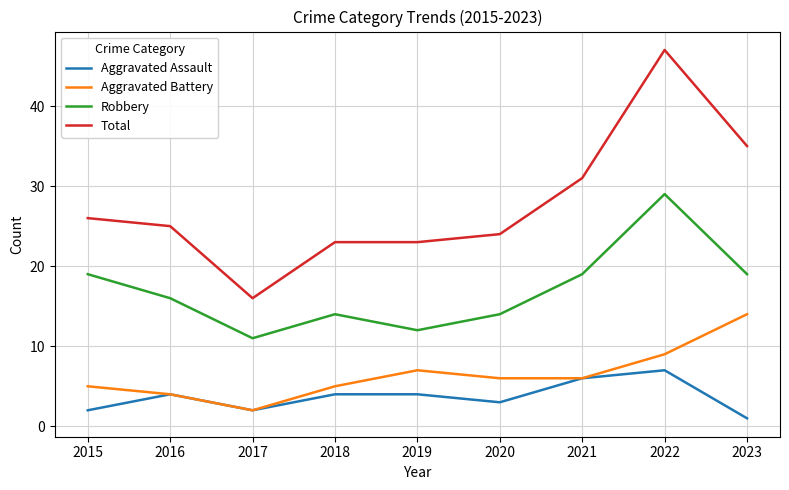

How many values in the Total series are below 25?

4